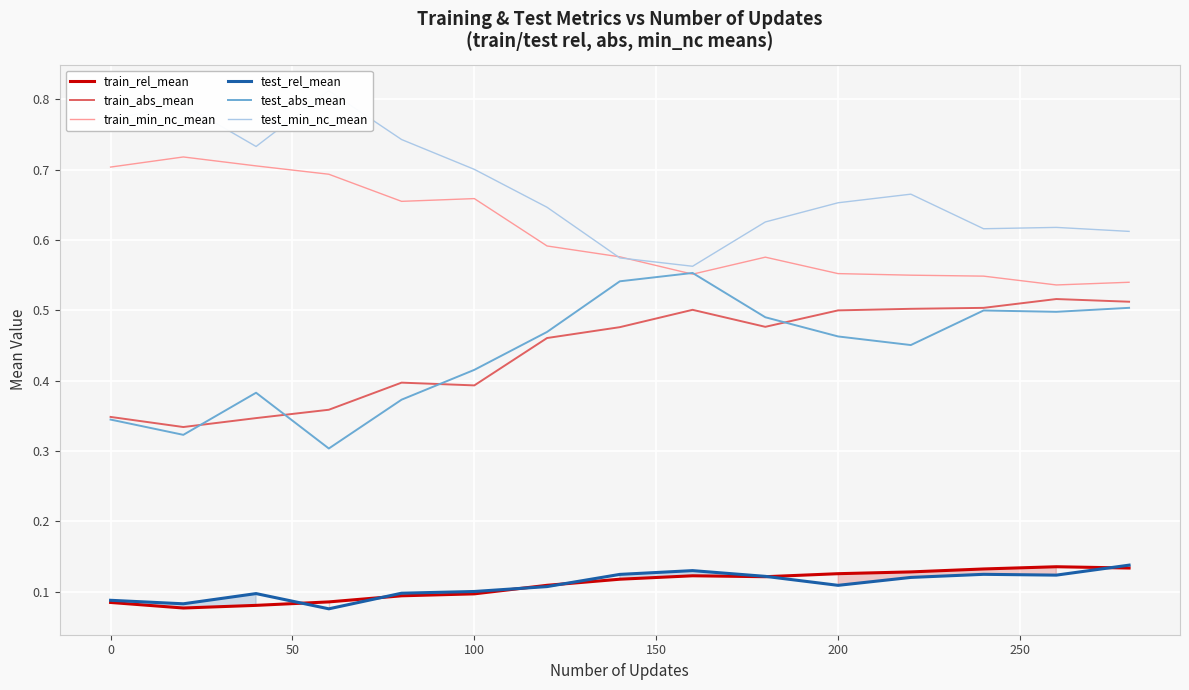

Which series has the largest range (max minus min)?

test_min_nc_mean